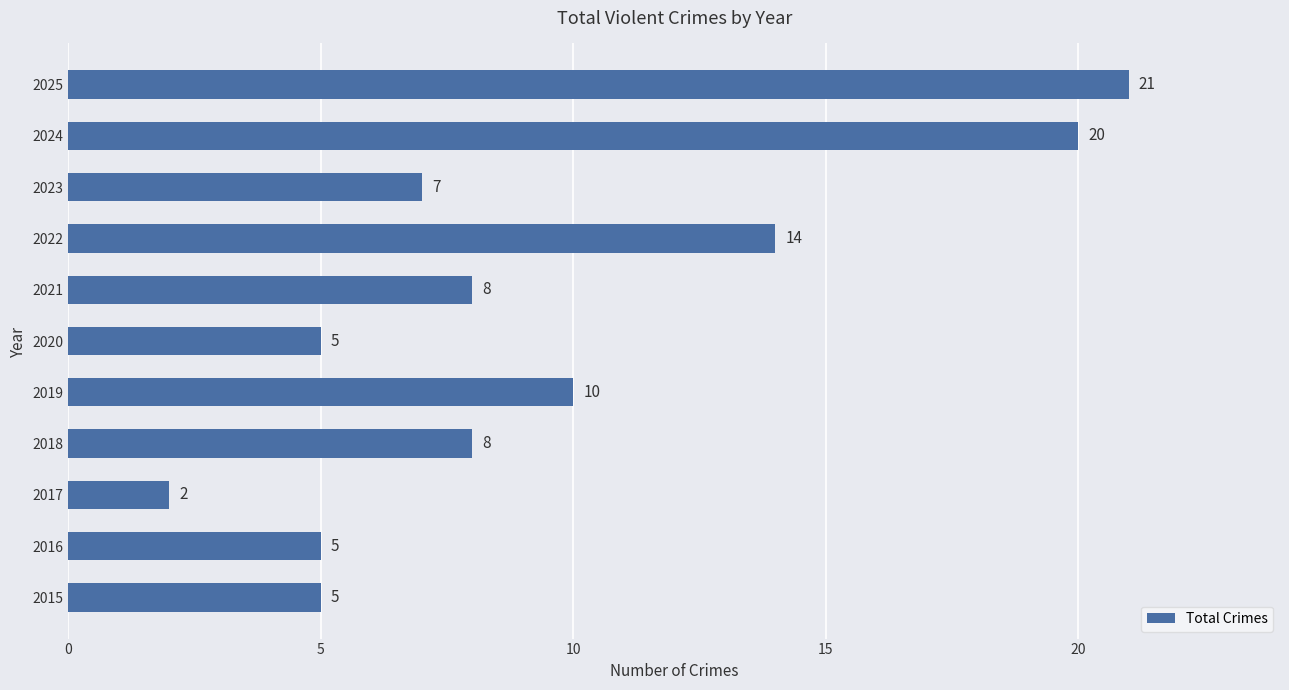

What is the difference between the second highest and minimum values?

18